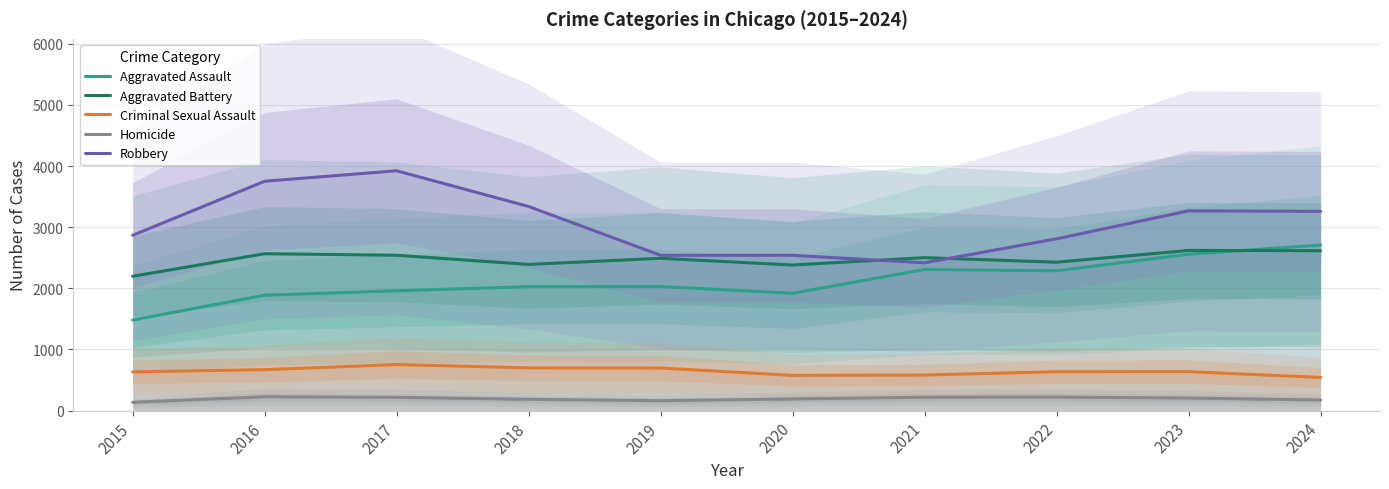

Reading left to right, extract all data points from this chart.

Aggravated Assault: 2015=1481	2016=1888	2017=1960	2018=2028	2019=2029	2020=1920	2021=2308	2022=2287	2023=2557	2024=2708
Aggravated Battery: 2015=2197	2016=2566	2017=2541	2018=2391	2019=2491	2020=2381	2021=2502	2022=2427	2023=2620	2024=2615
Criminal Sexual Assault: 2015=635	2016=670	2017=754	2018=700	2019=697	2020=577	2021=583	2022=637	2023=638	2024=543
Homicide: 2015=137	2016=227	2017=218	2018=185	2019=163	2020=191	2021=220	2022=222	2023=206	2024=174
Robbery: 2015=2867	2016=3751	2017=3922	2018=3338	2019=2540	2020=2540	2021=2417	2022=2810	2023=3267	2024=3259